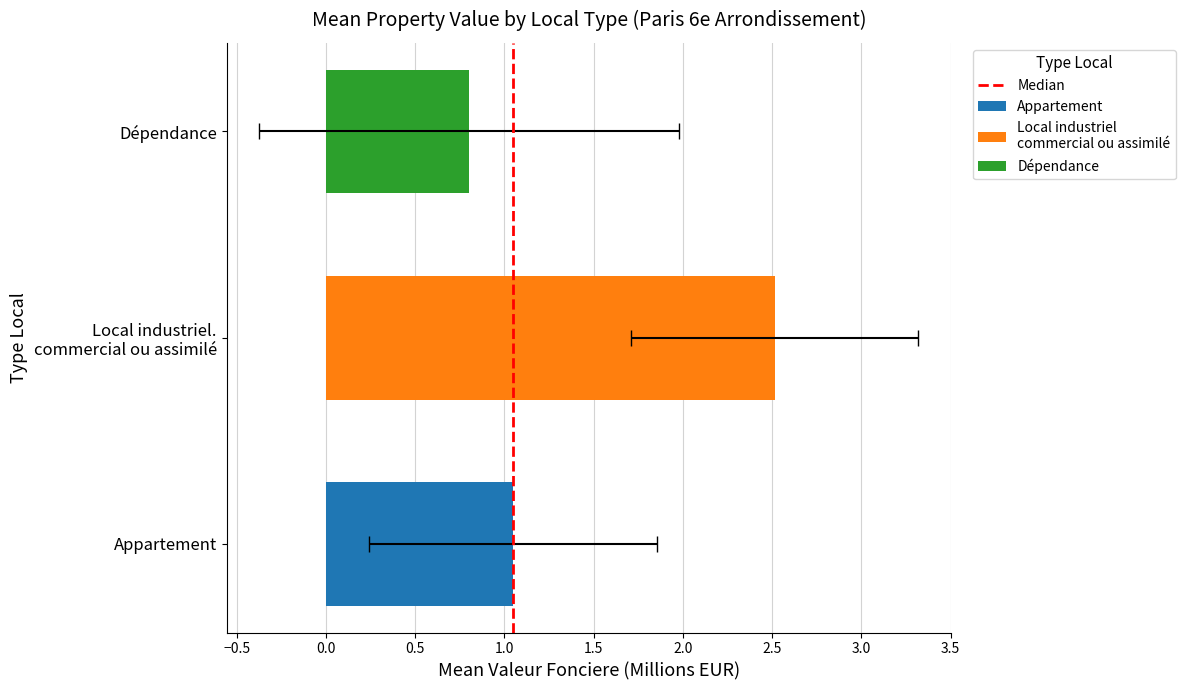

What position from the right is −0.5?

1